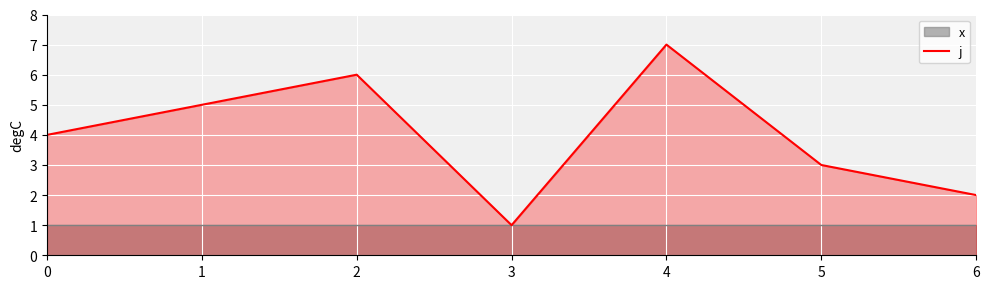

What is the value of the 1st point from the left?

4